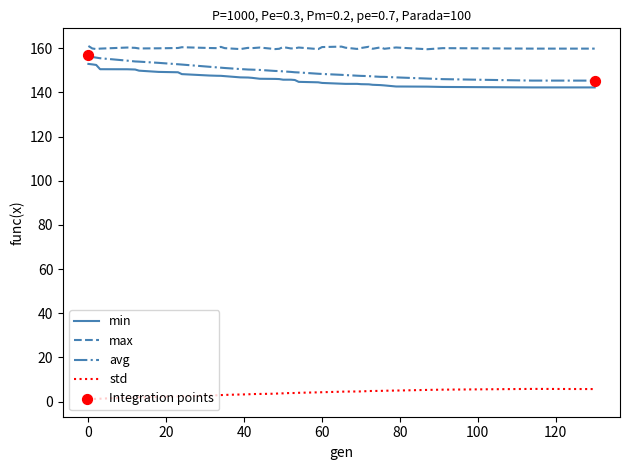

Which series has the largest total across all categories?

max